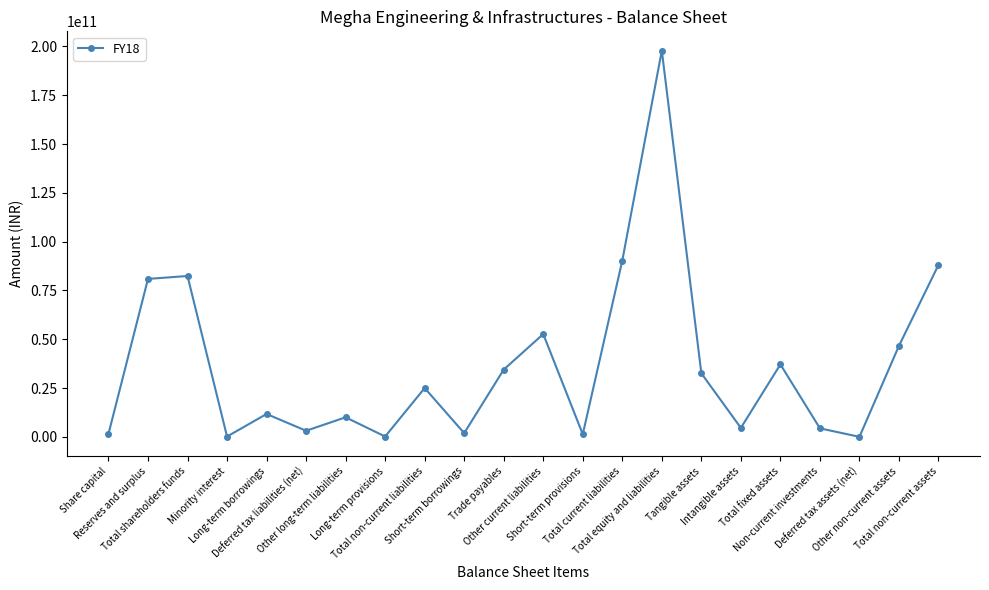

What is the greatest value displayed?

197855260000